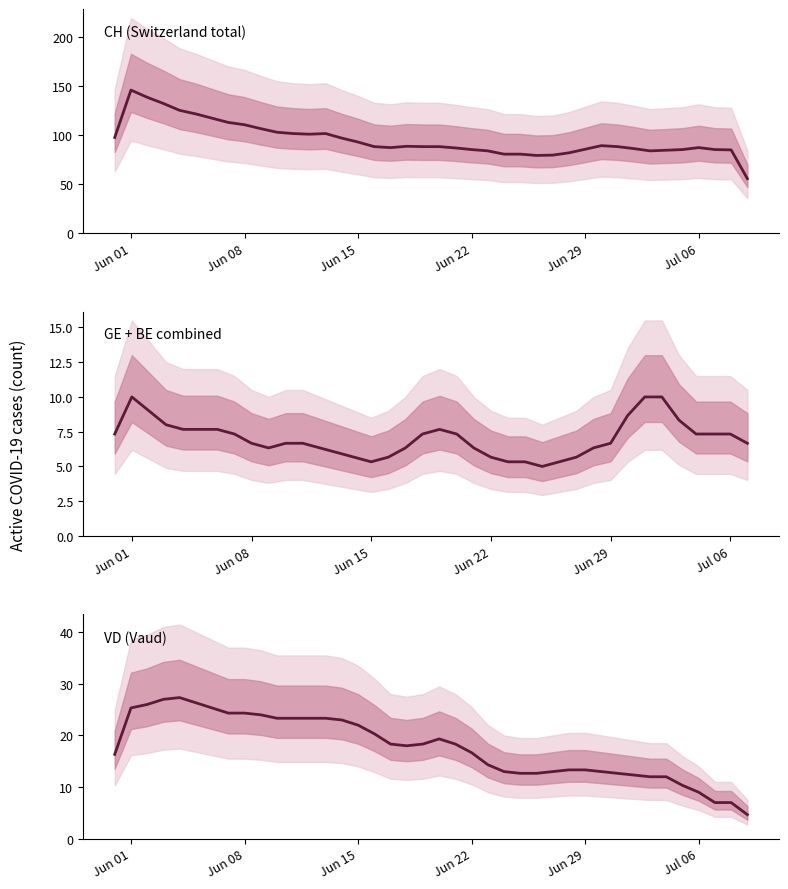

How many values in GE + BE combined are above zero?

38